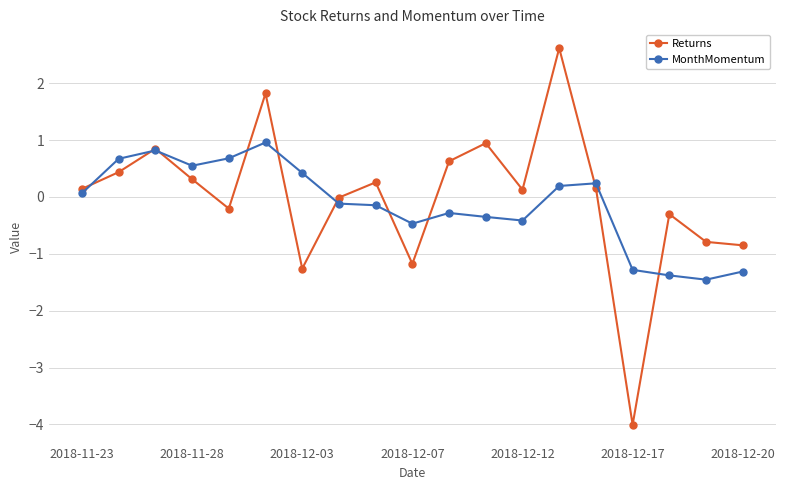

What is the value of the Returns point at the 3rd from the left?

0.8